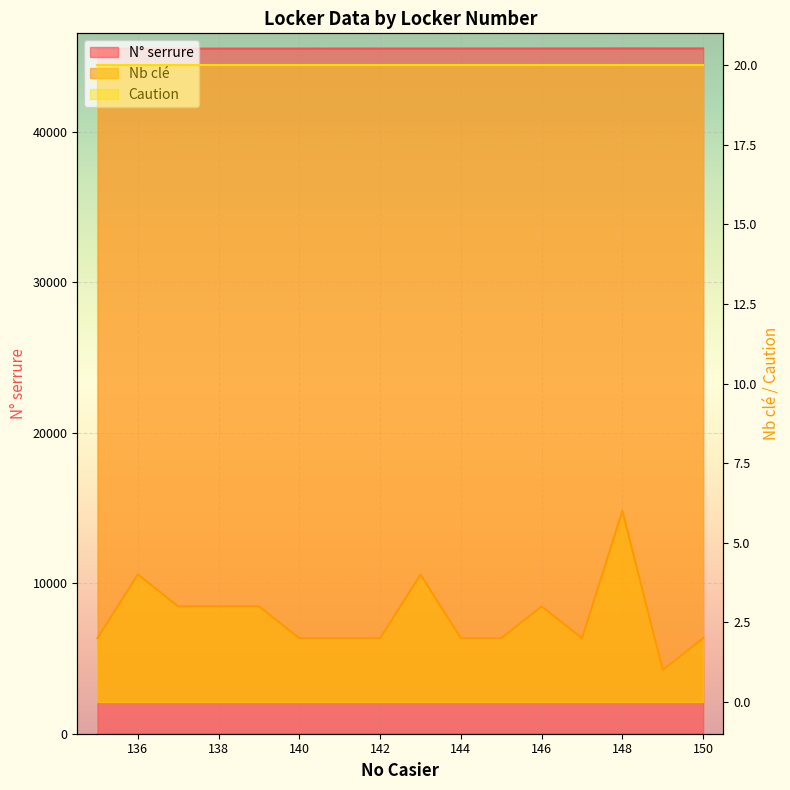

True or false: Nb clé and N° serrure intersect in this chart.

False